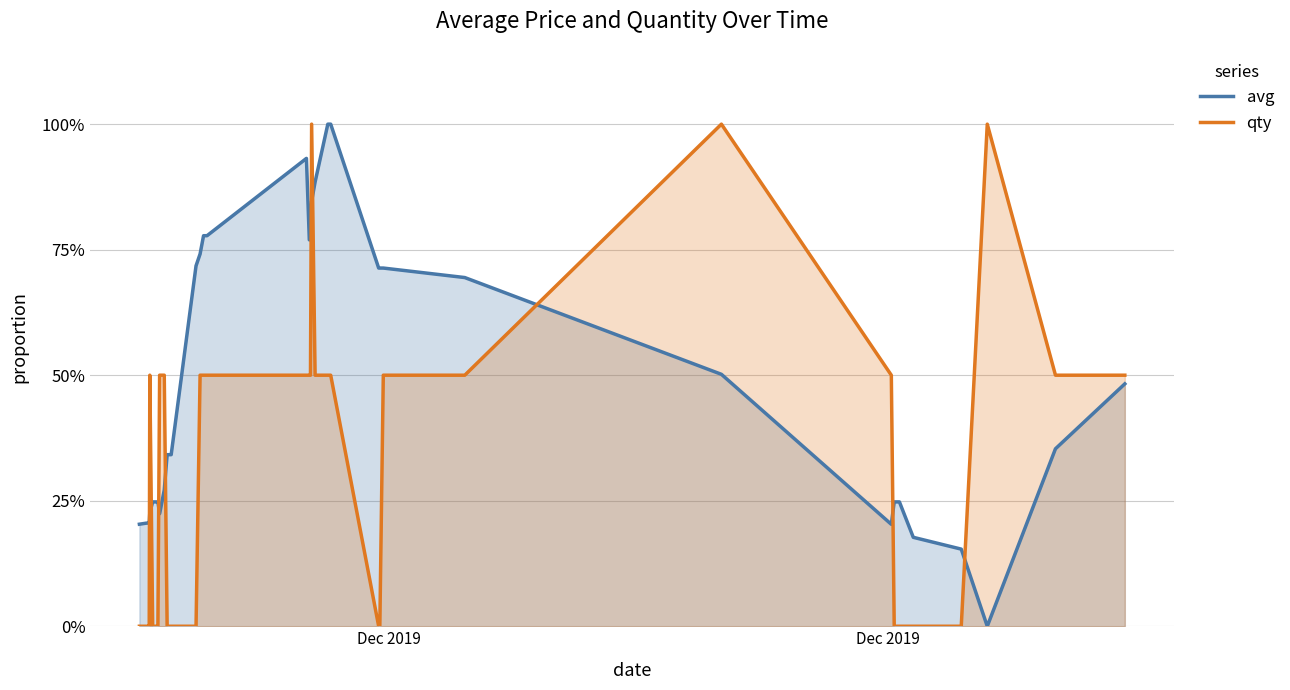

True or false: avg has a value of 0.4 at 25.

False